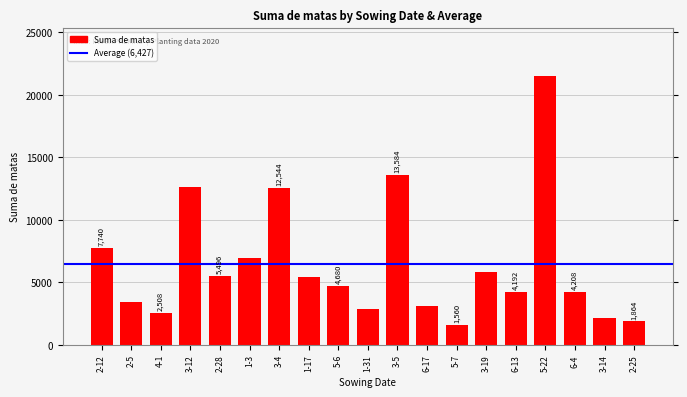

What is the sum of all values?

122112